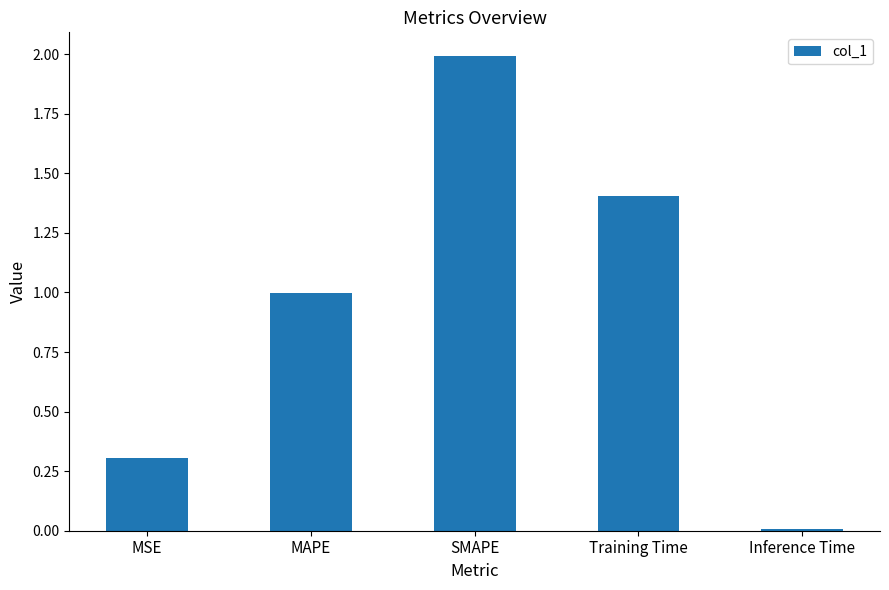

What is the maximum value shown in the chart?

2.0